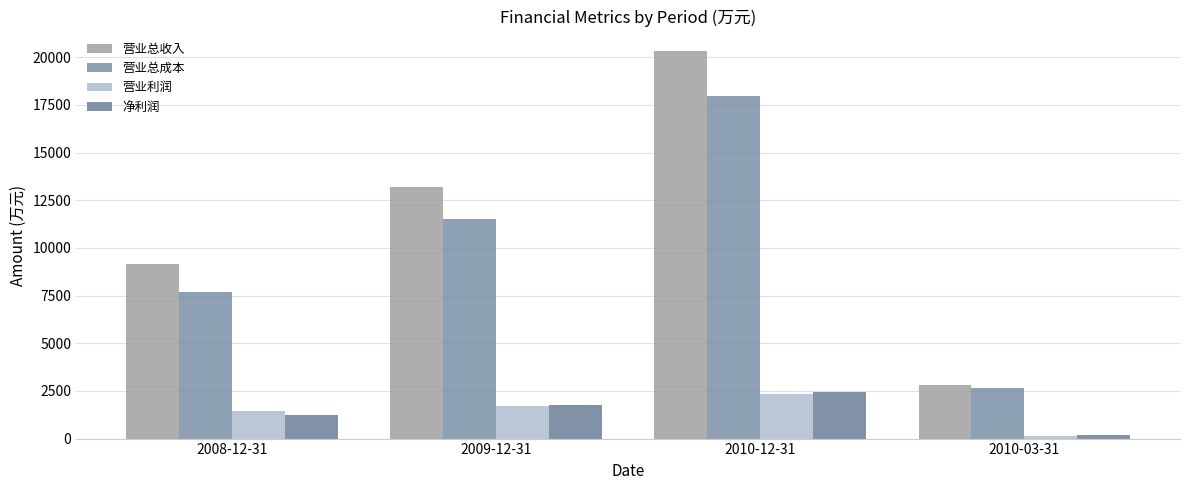

How many distinct data groups are displayed?

4